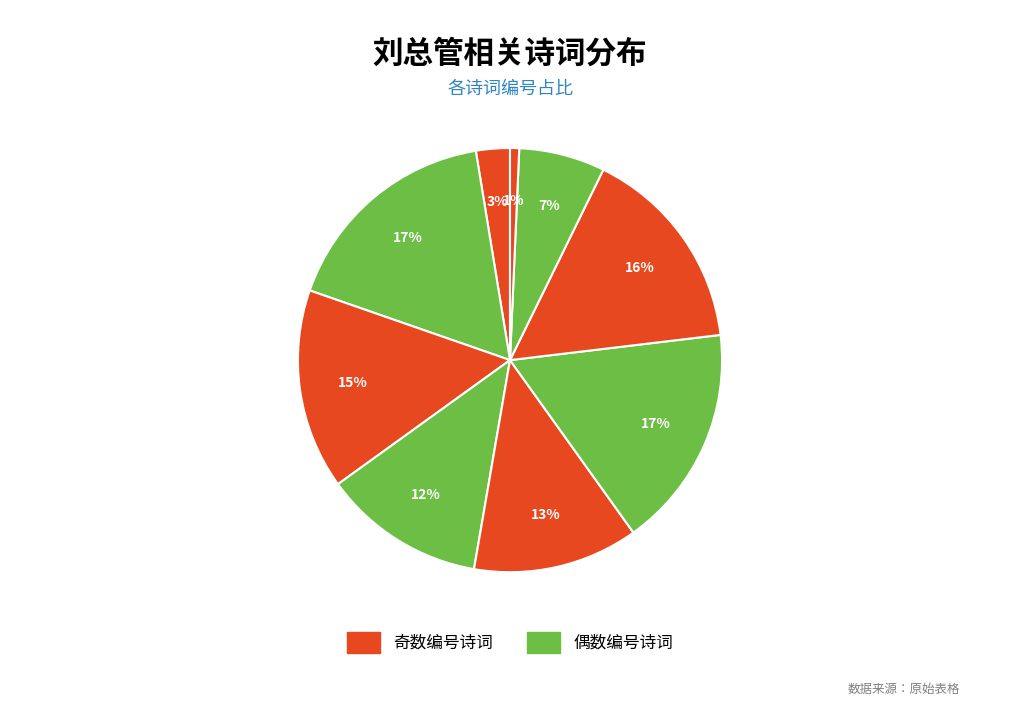

Rank the categories by value from lowest to highest.

刘总戎国挽章应乃子索, 挽吉州刘总管, 刘总戎国挽章应乃子索（子言和戎非翁志也。第八言不死于妇之手也）, 浣溪沙 其一 寄刘总管, 沁园春 刘总干会饮同寮，出示新词，席上用韵, 题刘总郎书堂屏上, 挽吉州刘总管, 题刘总管宅御爱峰, 送素庵刘总管归